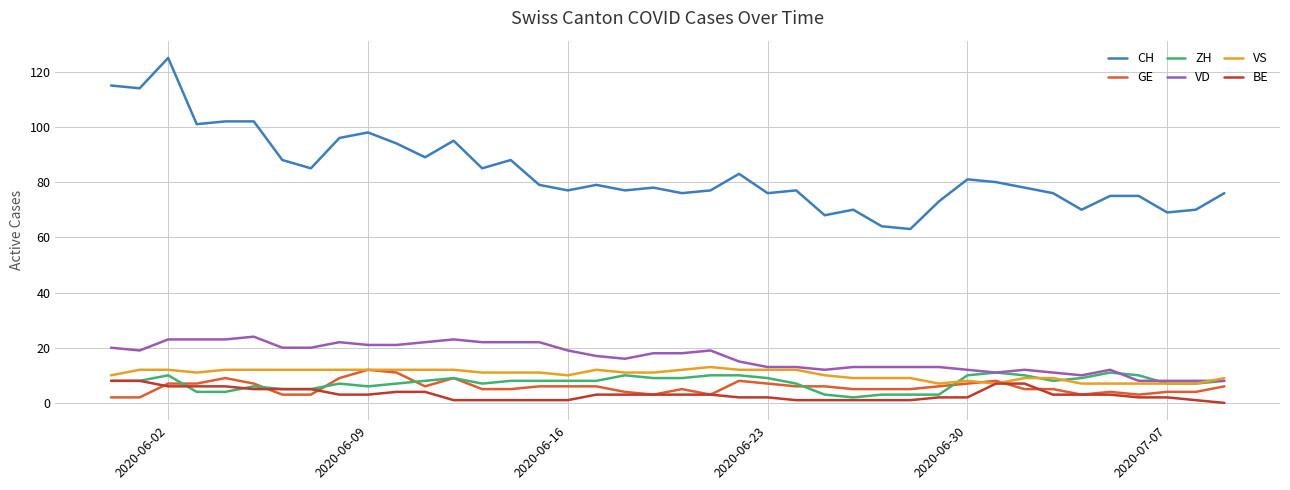

Which series has the widest spread of values?

CH